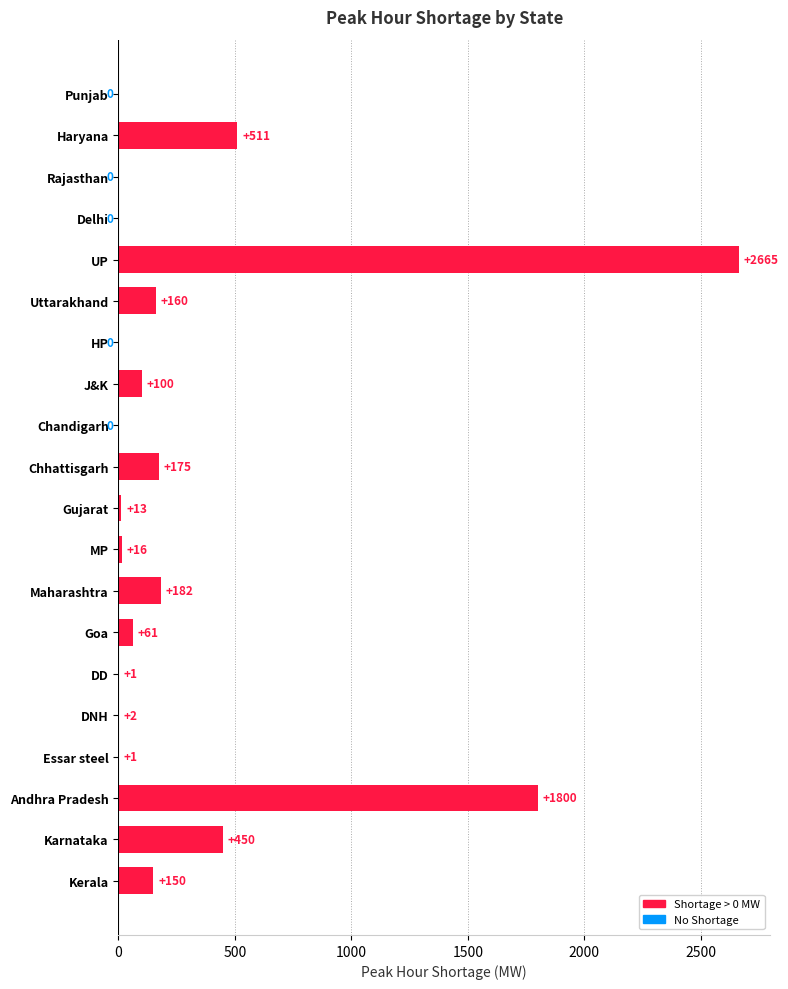

Is it true that the value at Maharashtra is 292?

False